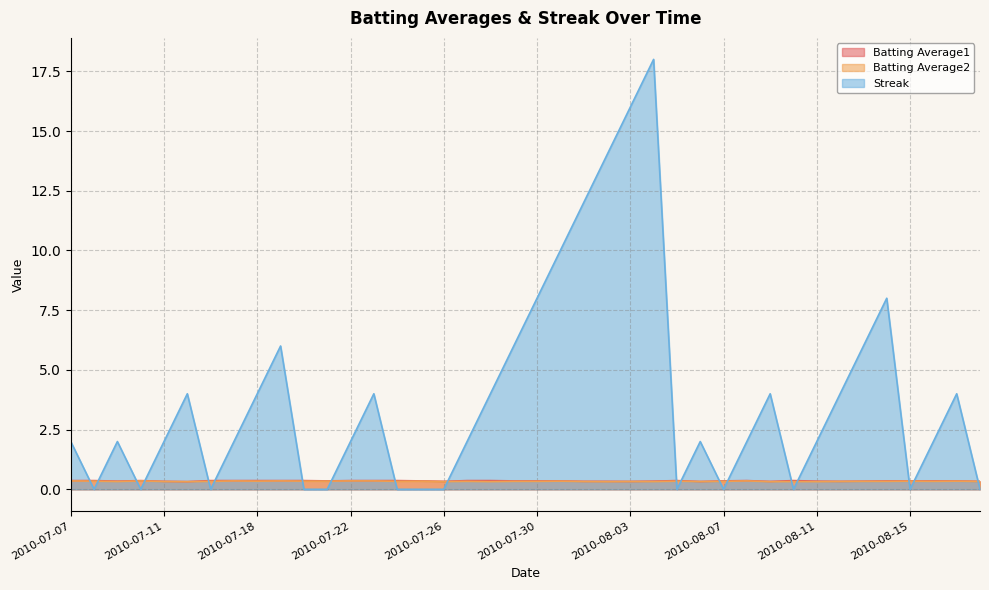

Does the chart display data point markers on the line(s)?

No